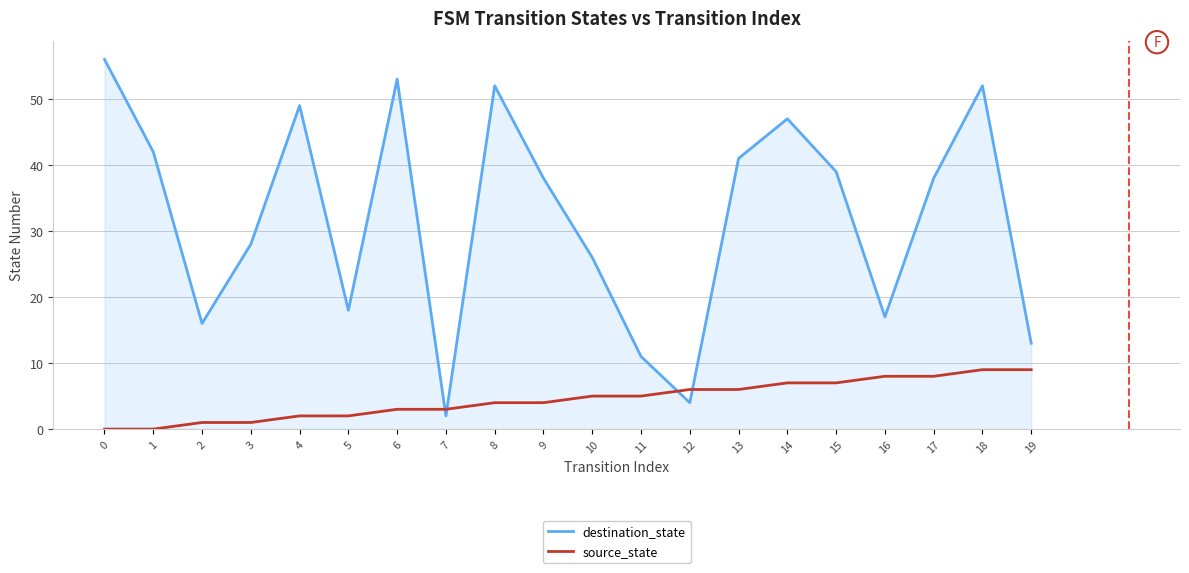

Which series has the largest total across all categories?

destination_state